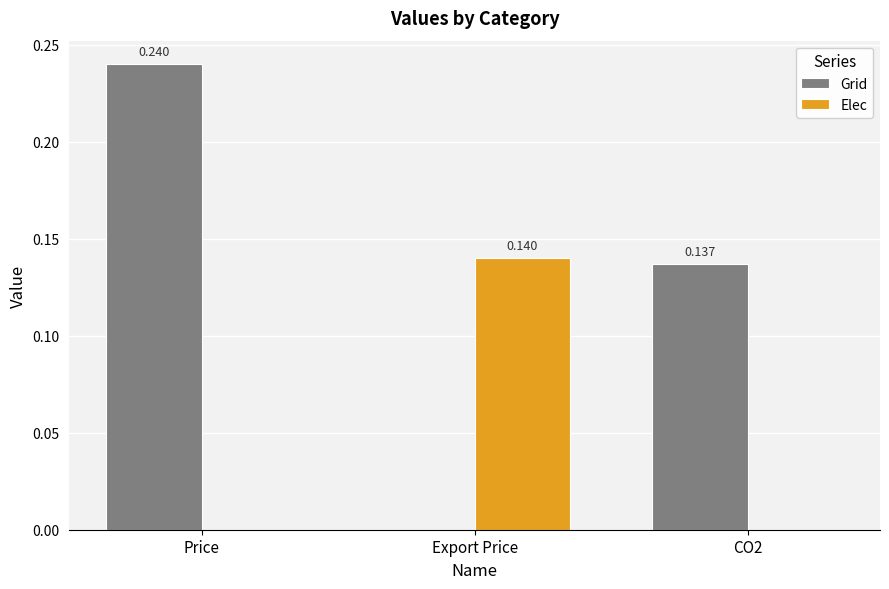

Is the value of Grid at CO2 greater than the value of Elec at Export Price?

No